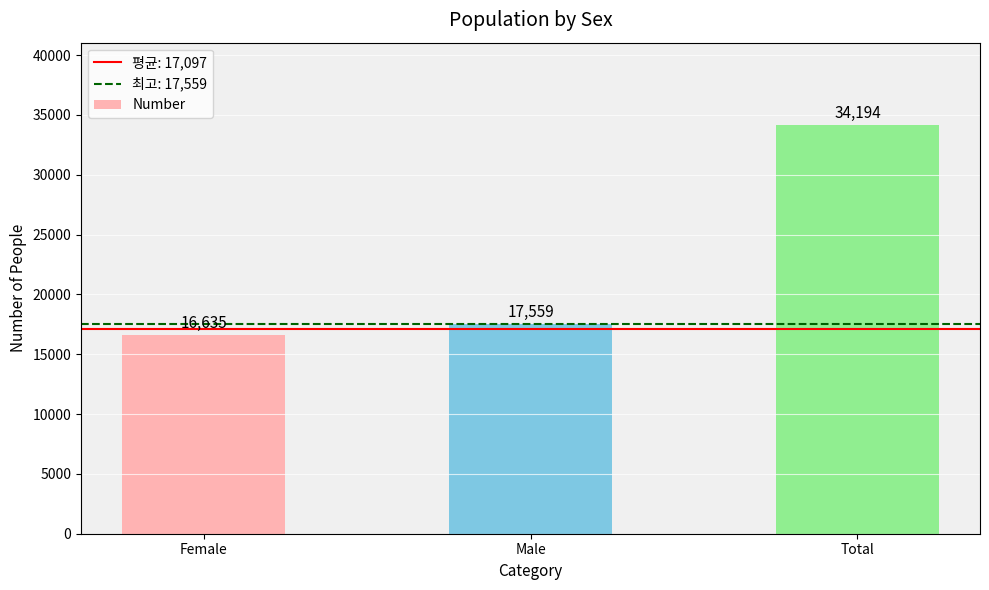

Where is the data nearest to the value 25414?

Male